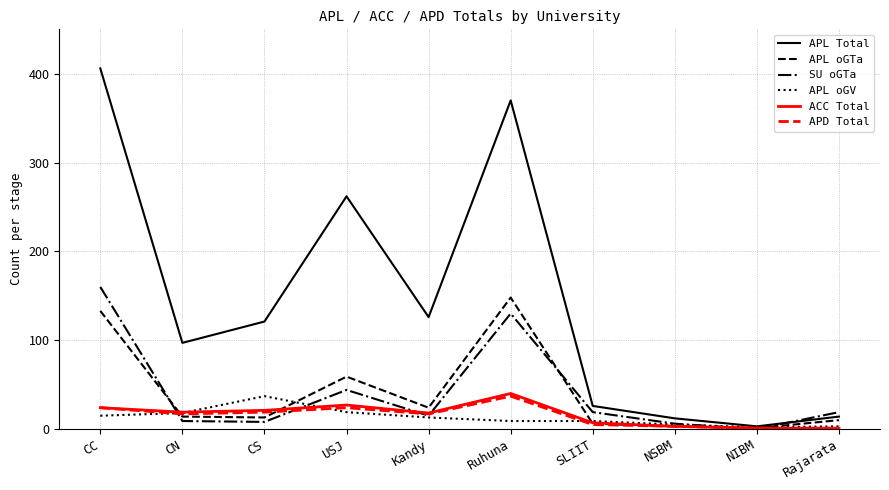

What is the difference between the maximum and second lowest values in the SU oGTa series?

154